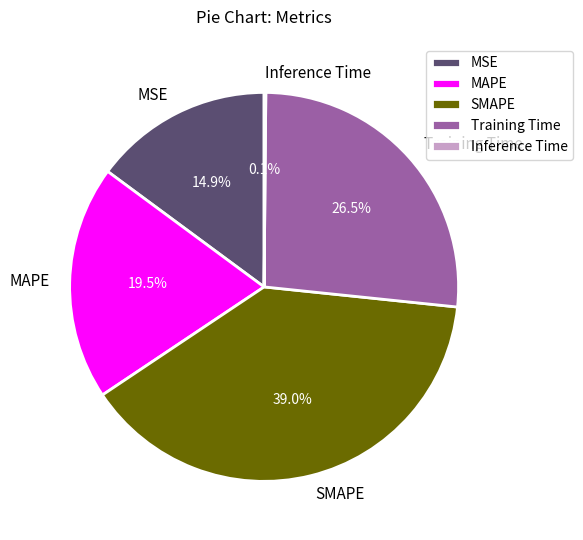

To the nearest percent, what is the combined percentage of MSE and Training Time?

41%